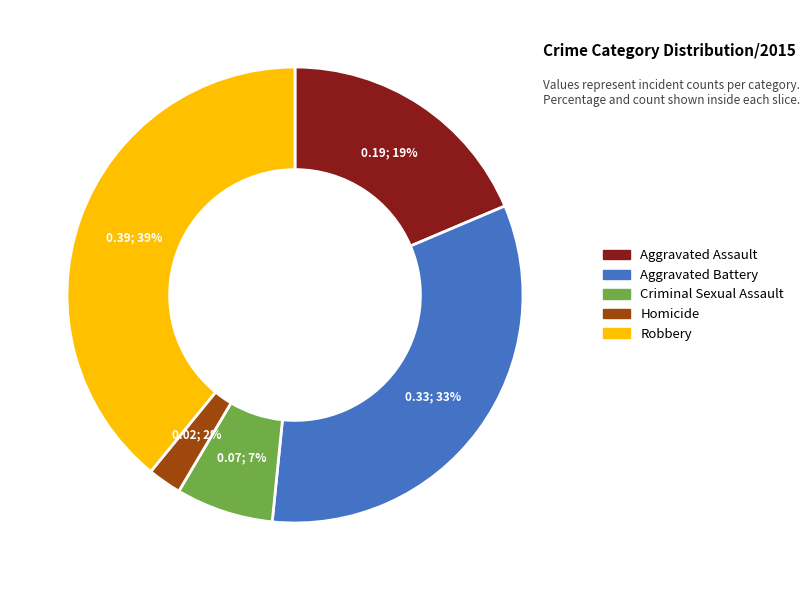

Is there any slice that represents more than half of the pie?

No